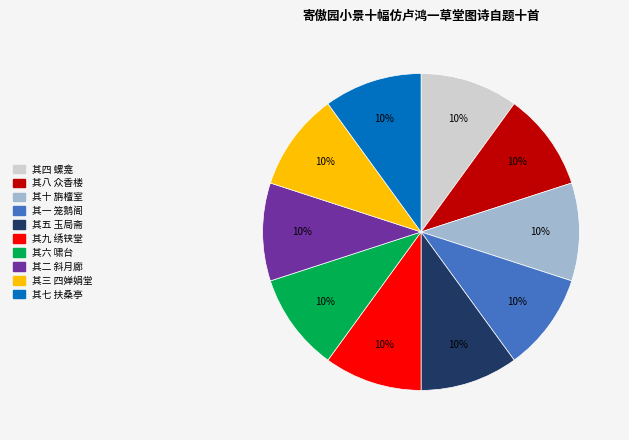

Is the sum of 其八 众香楼 and 其七 扶桑亭 greater than half?

No